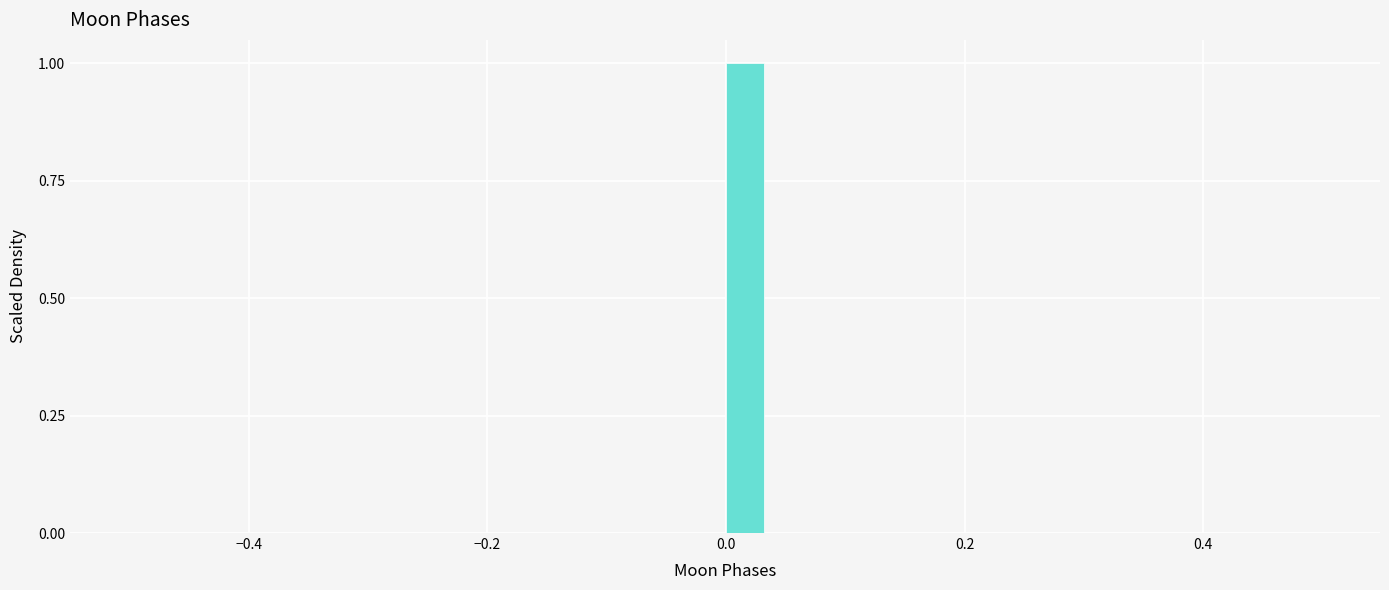

Read against the x-axis, roughly where is the centre of the tallest bar?

0.02